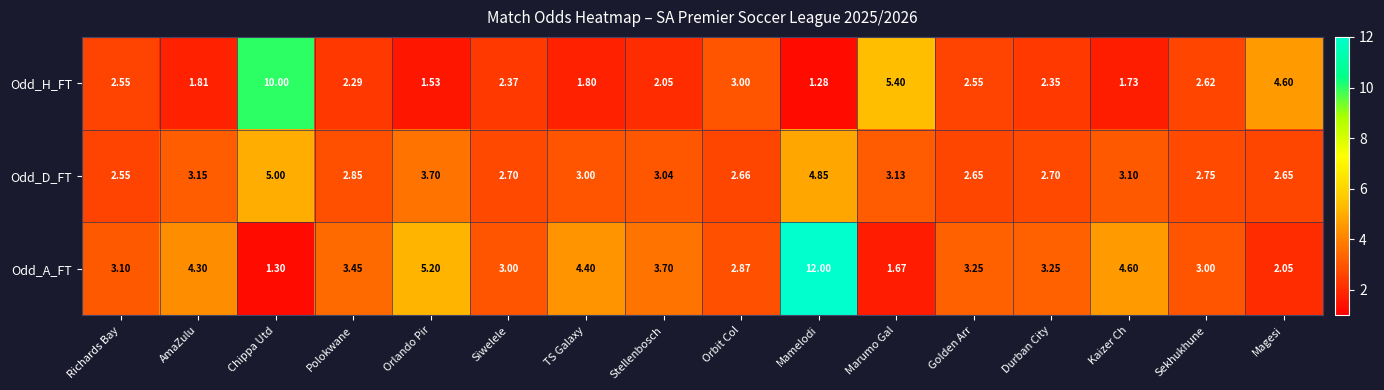

What is the maximum value shown in the chart?

12.0